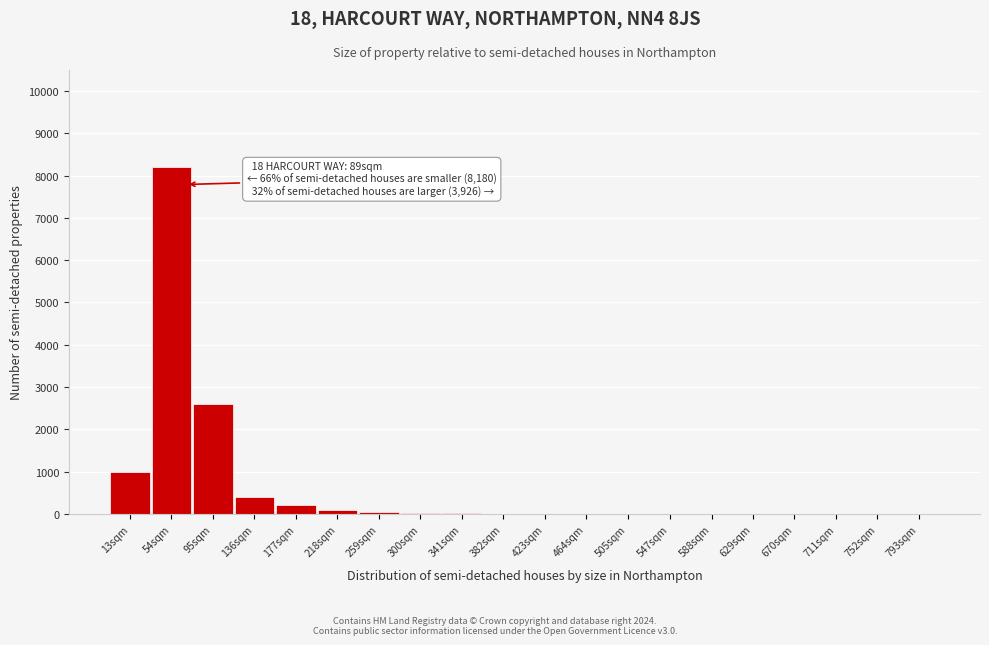

The value at 54sqm is 3308. True or false?

False